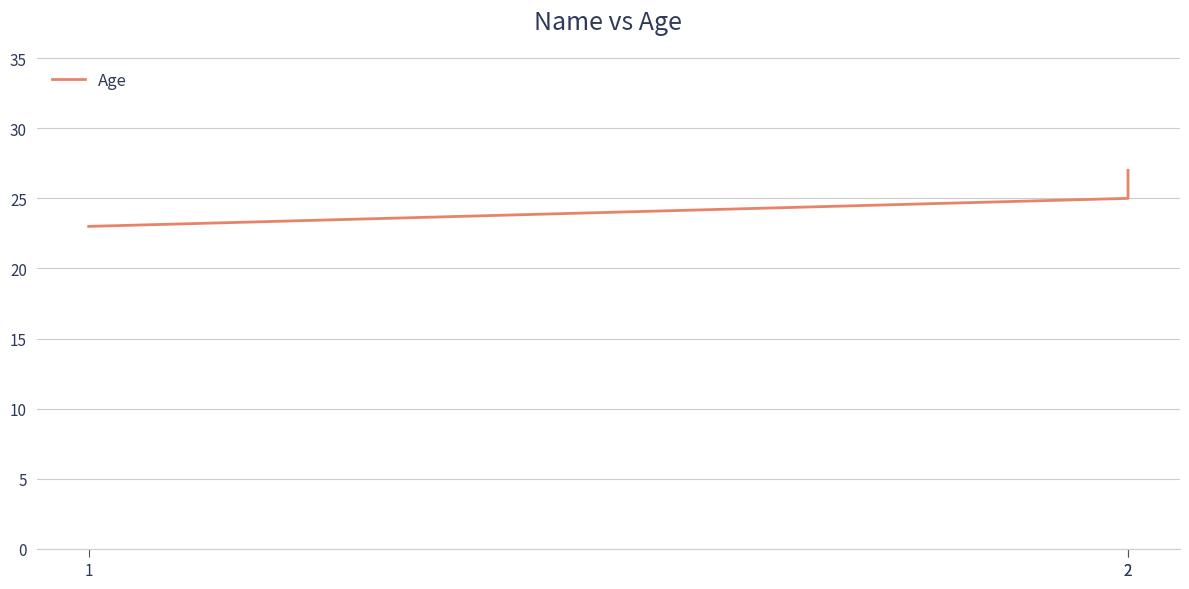

How many values exceed 25?

1